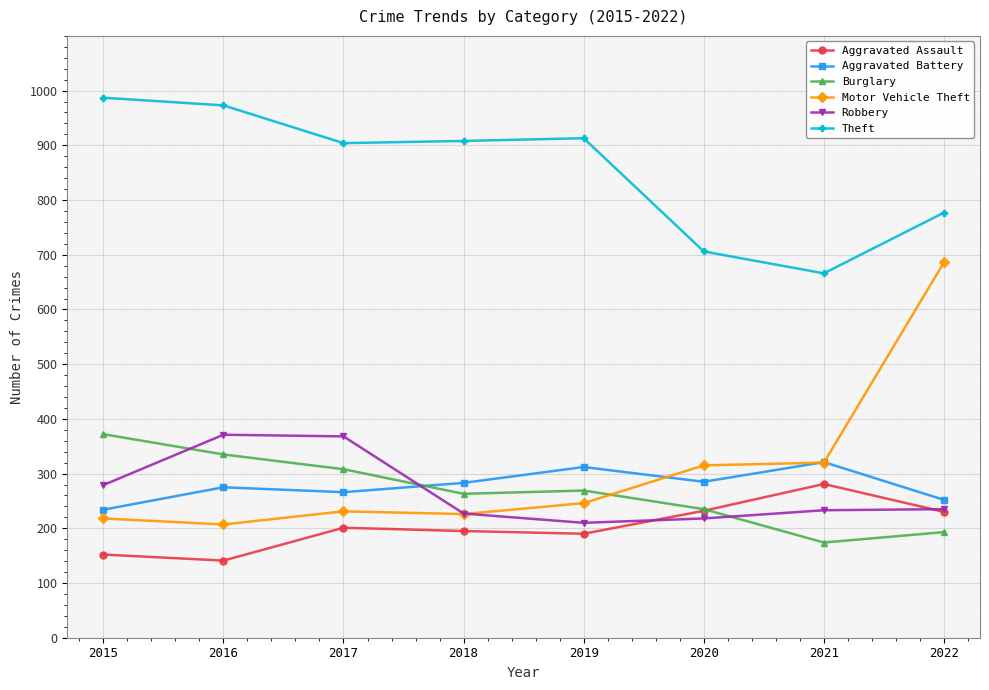

Which series has the largest range (max minus min)?

Motor Vehicle Theft